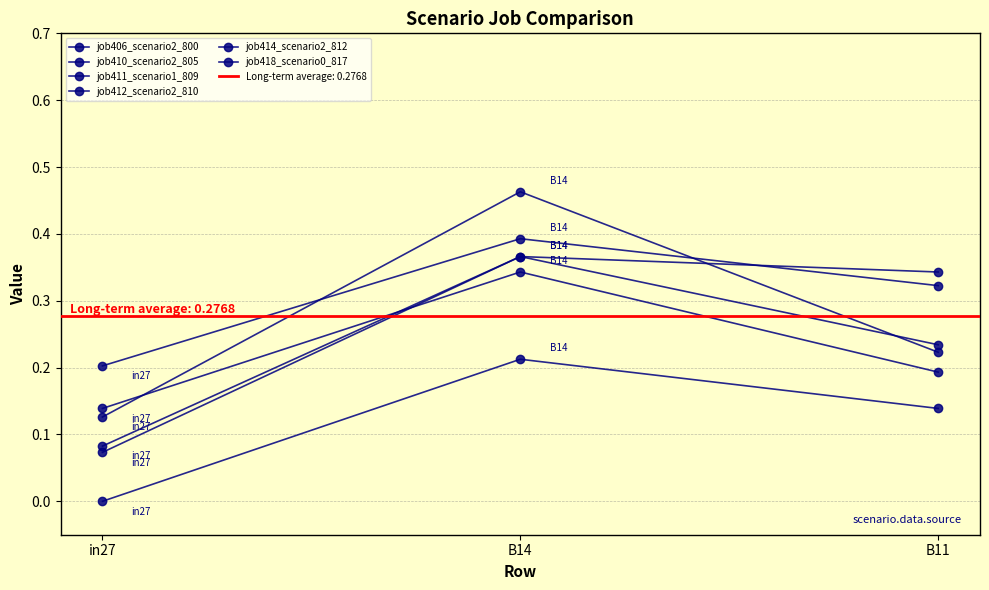

Reading right to left, list all the values displayed in this chart.

job406_scenario2_800: 0.2	0.4	0.1
job410_scenario2_805: 0.3	0.4	0.1
job411_scenario1_809: 0.2	0.3	0.1
job412_scenario2_810: 0.3	0.4	0.2
job414_scenario2_812: 0.2	0.5	0.1
job418_scenario0_817: 0.1	0.2	0.0